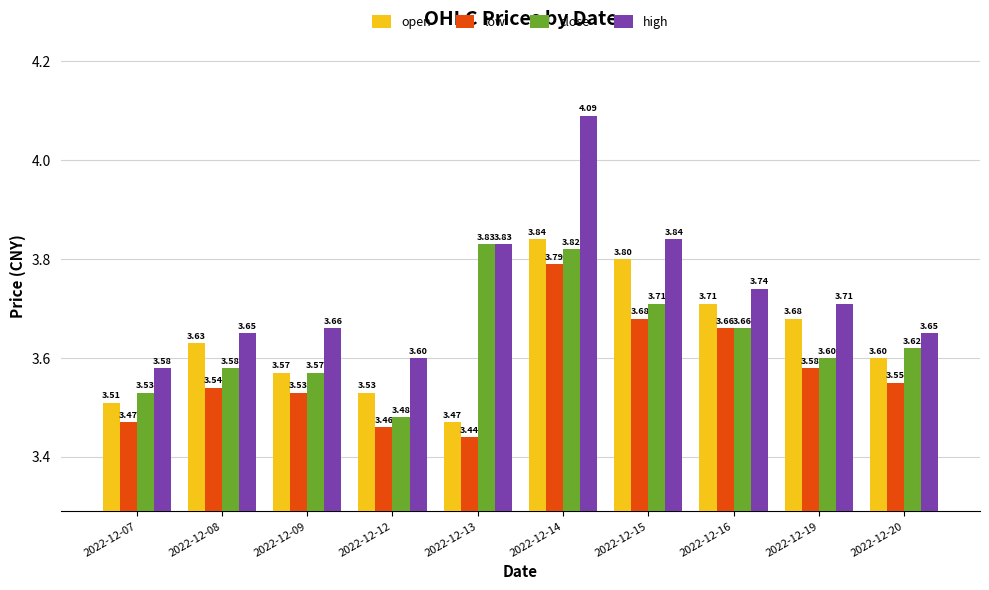

At which category is the sum across all series the highest?

2022-12-14